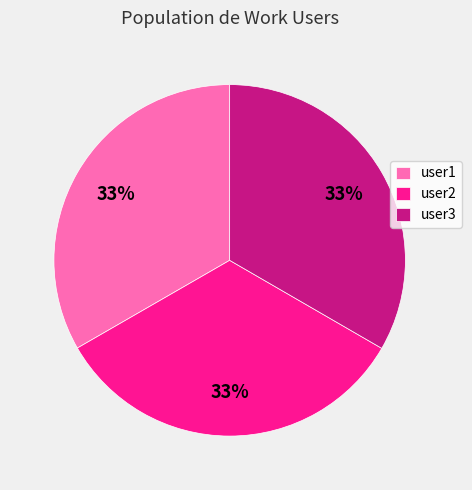

Is the sum of user2 and user3 greater than half?

Yes